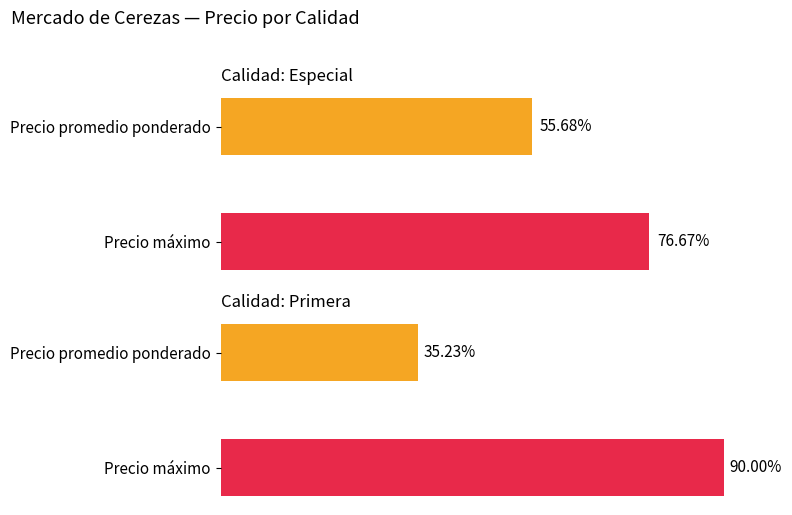

Does the chart contain any negative values?

No